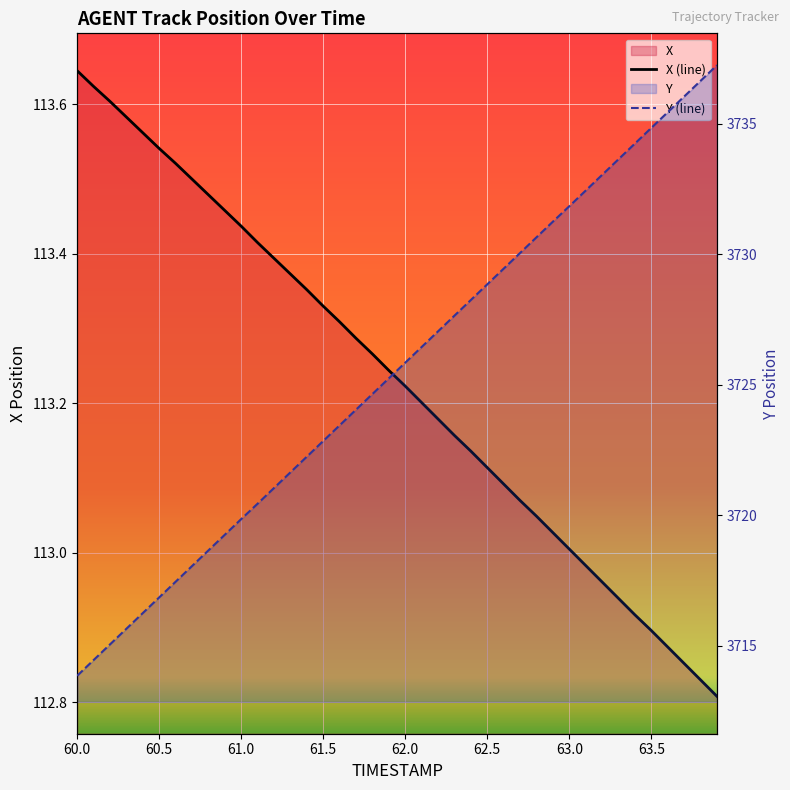

What is the label of the 8th point from the left?

63.5